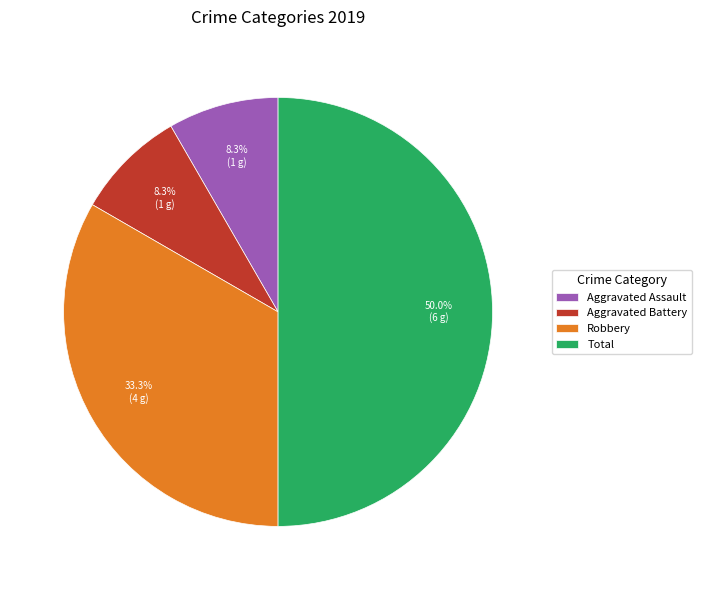

Is it true that Aggravated Assault is 1% of the pie?

False